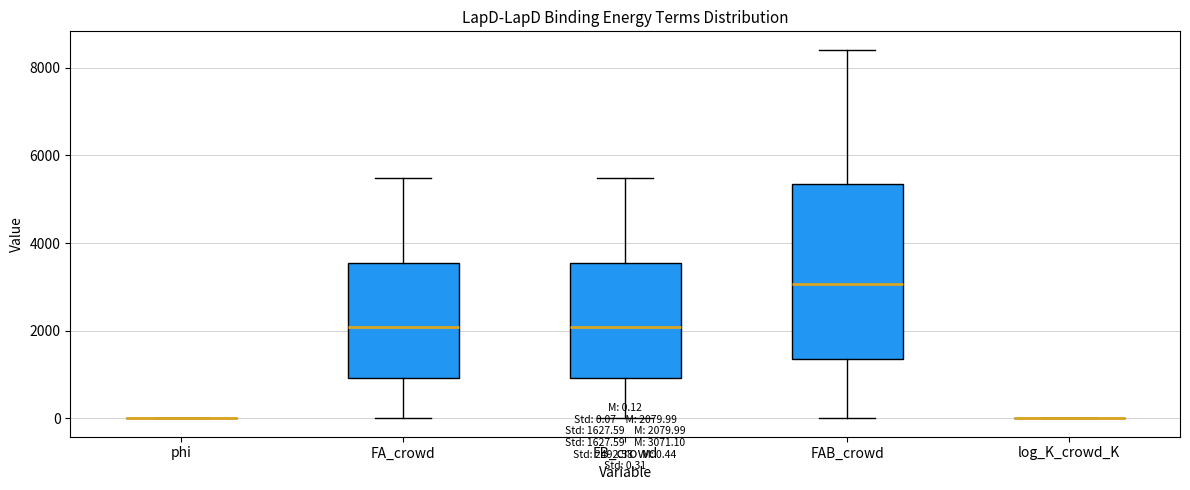

Which box is the tallest, from its lower edge to its upper edge?

FAB_crowd